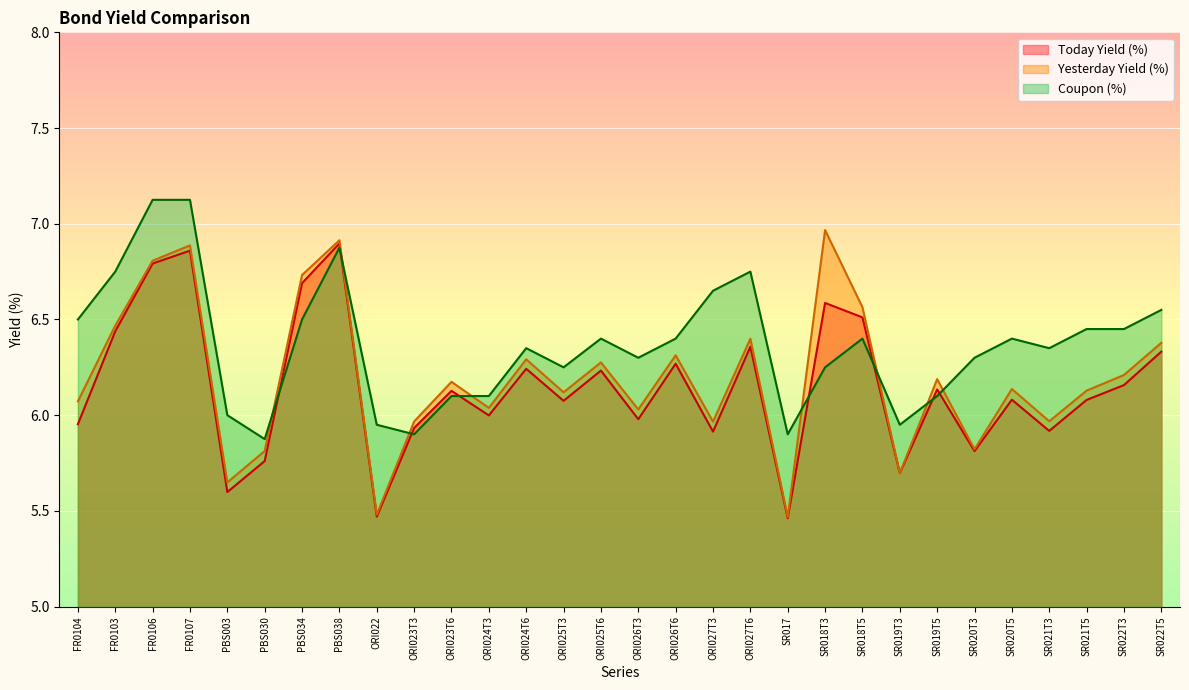

What is the lowest value of the Yesterday Yield (%) series?

5.5